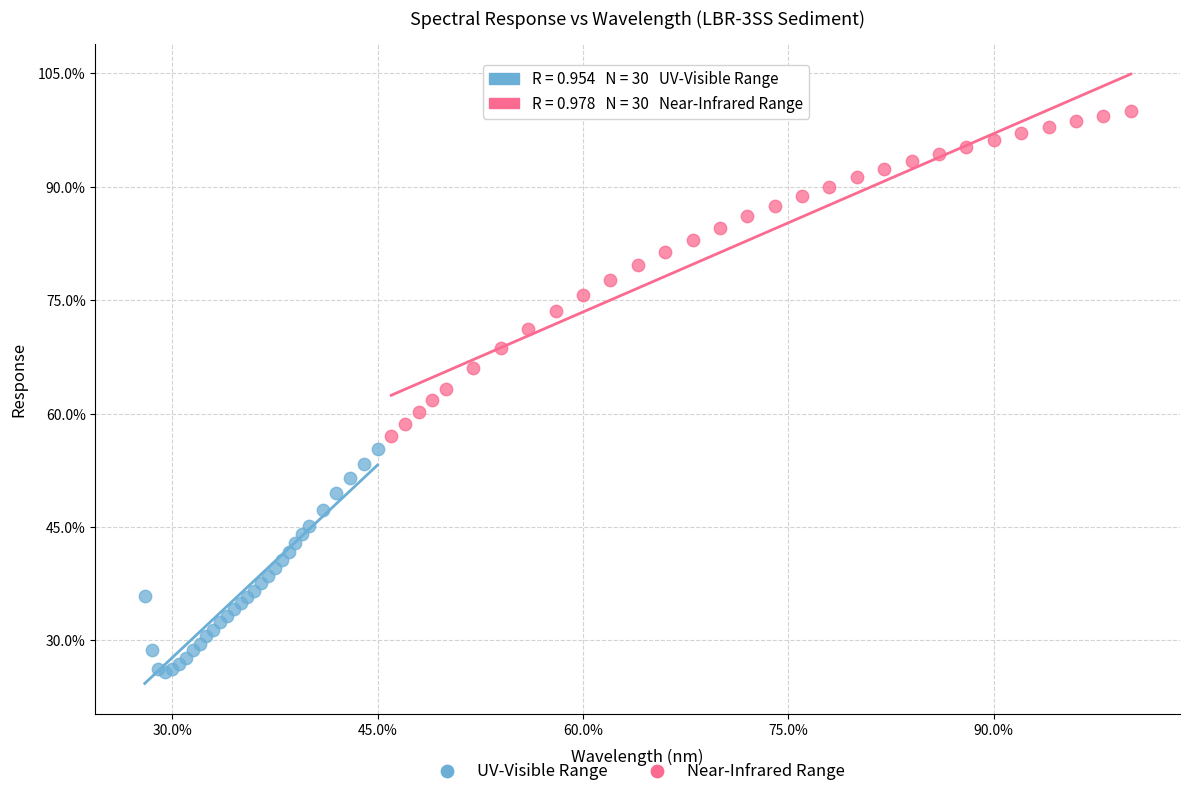

What are all the series names shown in the legend?

UV-Visible Range, Near-Infrared Range